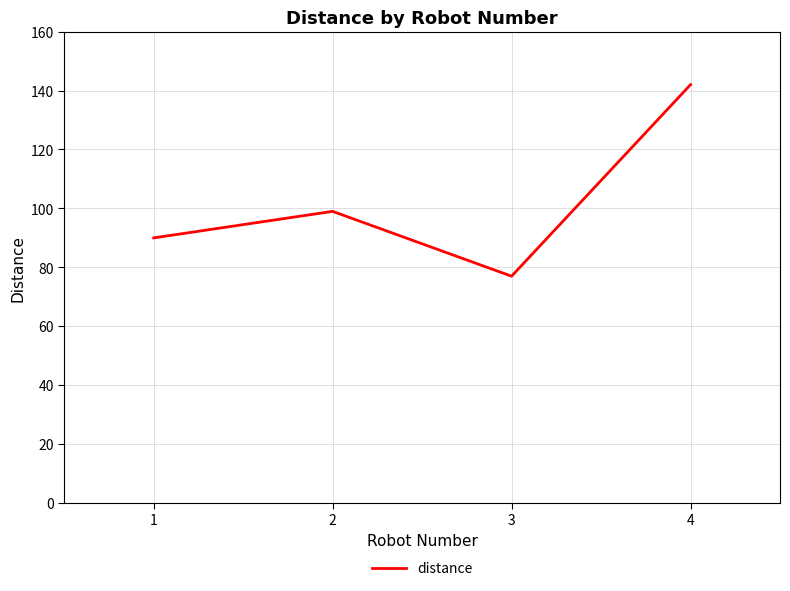

Is it true that the value at 3 is 47?

False